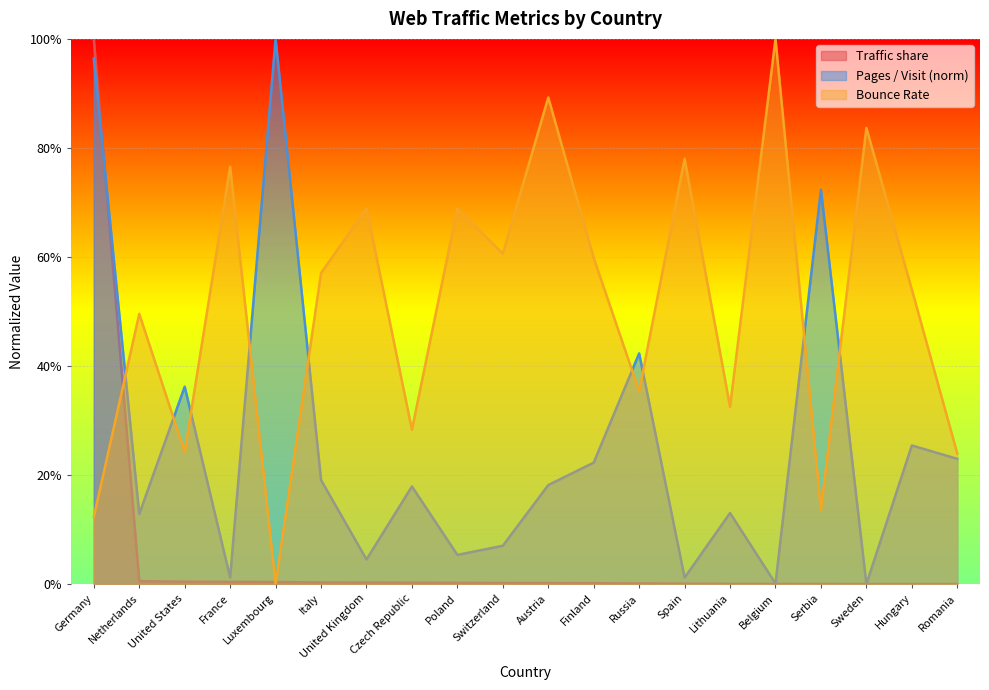

True or false: Pages / Visit has more than 1 points higher than both neighbors.

True